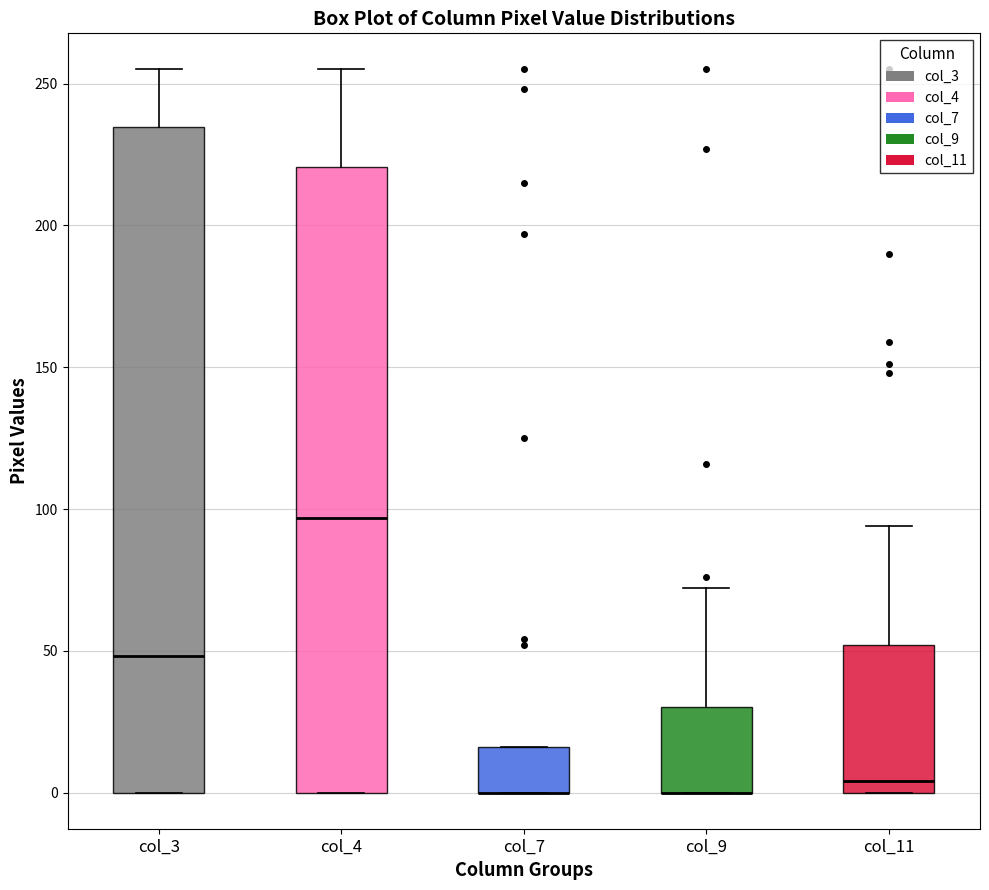

Reading left to right, read every box against the y-axis: the position of its median line, the range the box covers, and the ends of its whiskers. The values are not printed on the chart, so give them approximately, as read against the axis.

col_3: median 50, box 0 to 235, whiskers 0 to 255
col_4: median 95, box 0 to 220, whiskers 0 to 255
col_7: median 0 (drawn on the box's lower edge), box 0 to 15, whiskers 0 to 15
col_9: median 0 (drawn on the box's lower edge), box 0 to 30, whiskers 0 to 70
col_11: median 5, box 0 to 50, whiskers 0 to 95